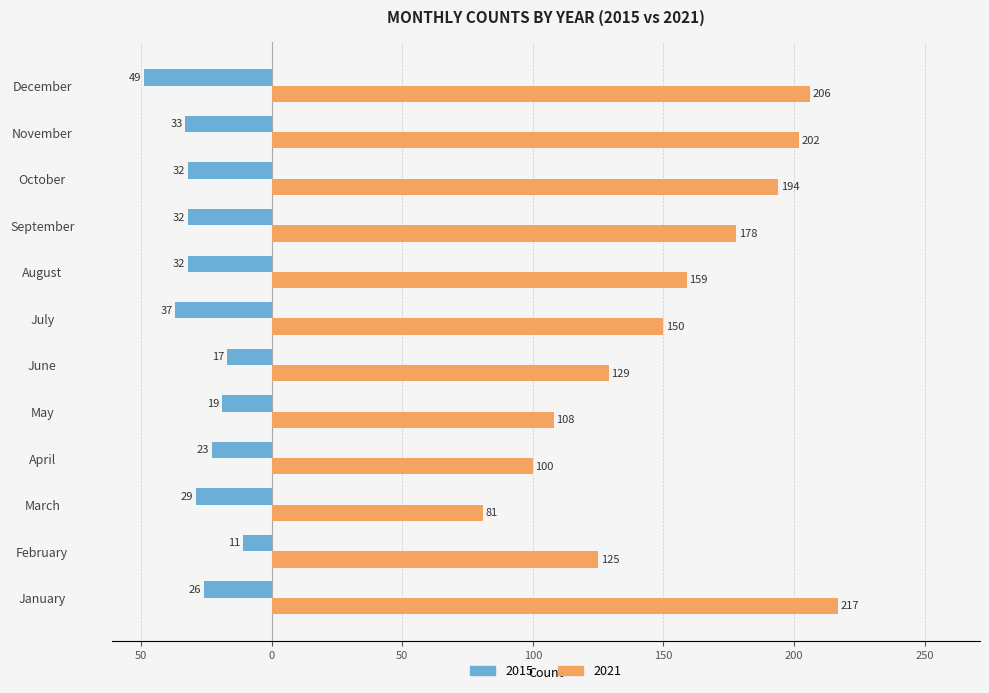

What is the highest value of the 2015 series?

-11